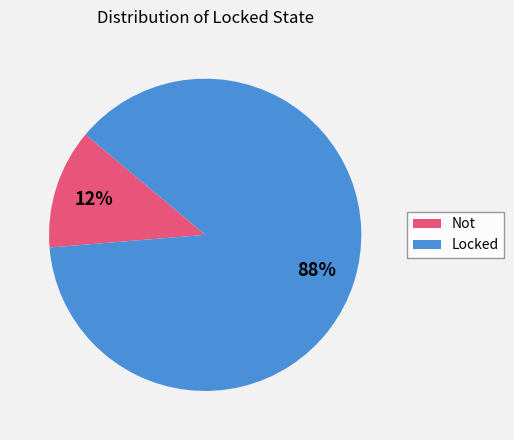

How many segments does this pie chart have?

2